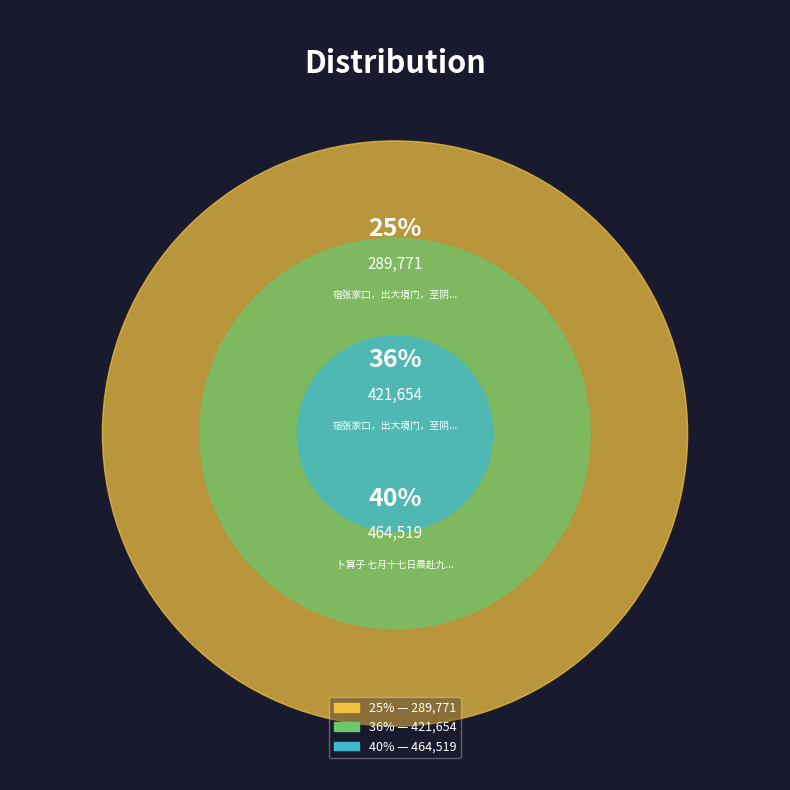

Is the sum of 宿张家口，出大境门，至阴山之麓，怅然而返 and 宿张家口，出大境门，至阴山之麓，怅然而返 greater than half?

Yes